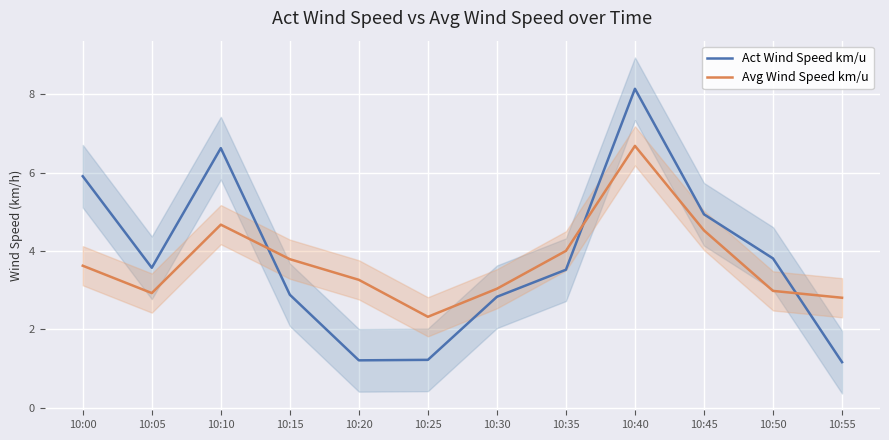

How many data points does each series have?

12